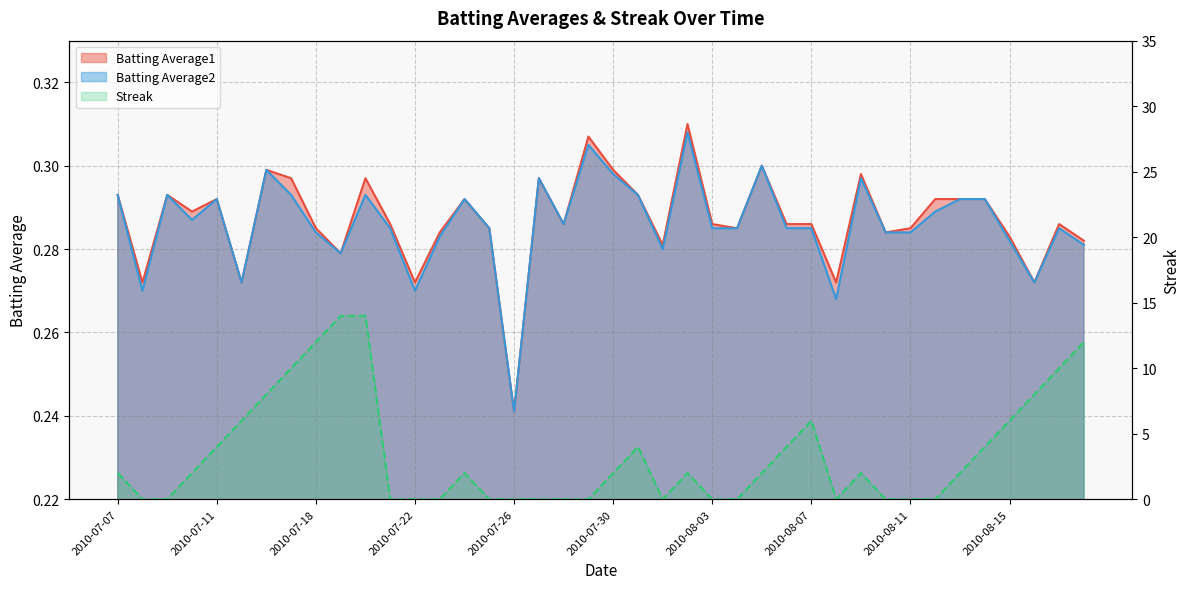

What is the sum of all Streak values?

138.0